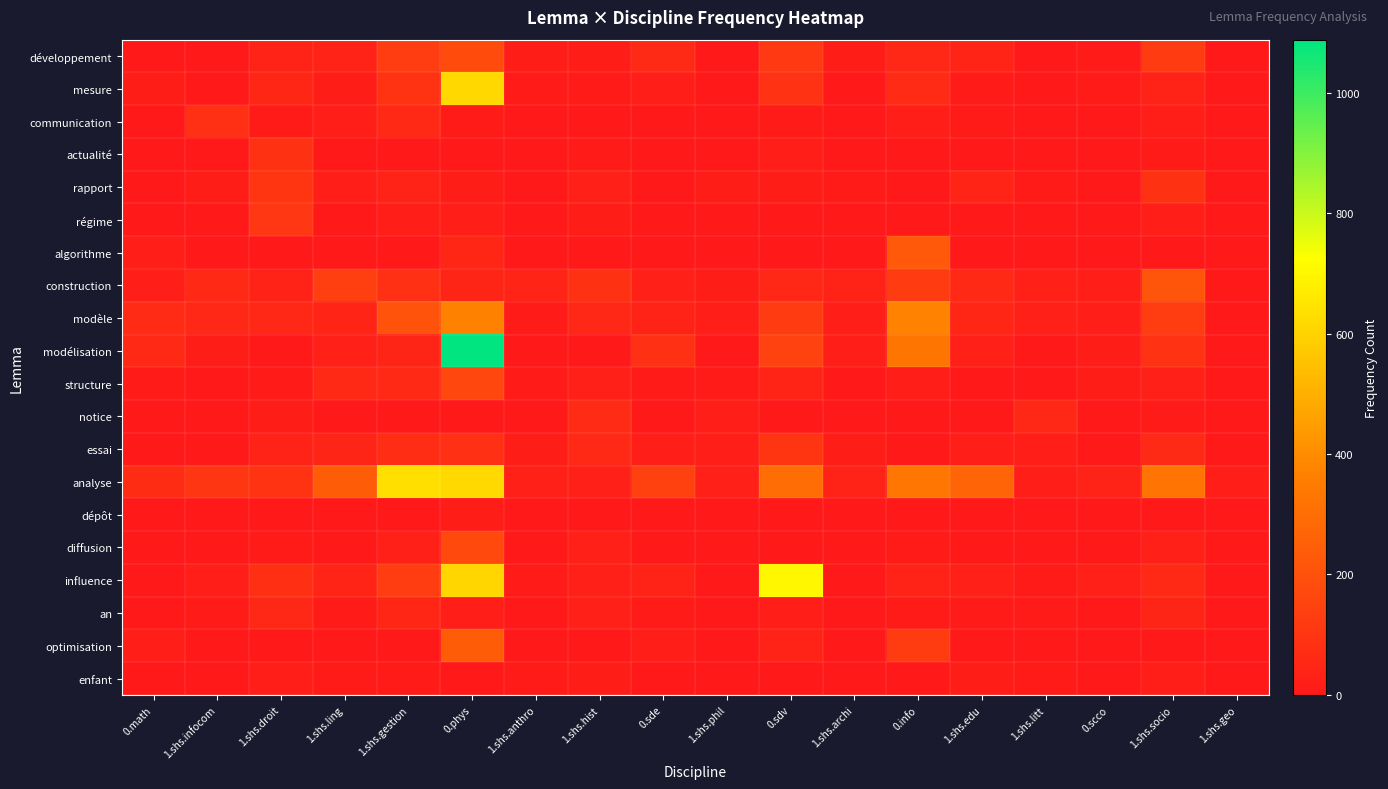

What is the total value across all series at 1.shs.droit?

811